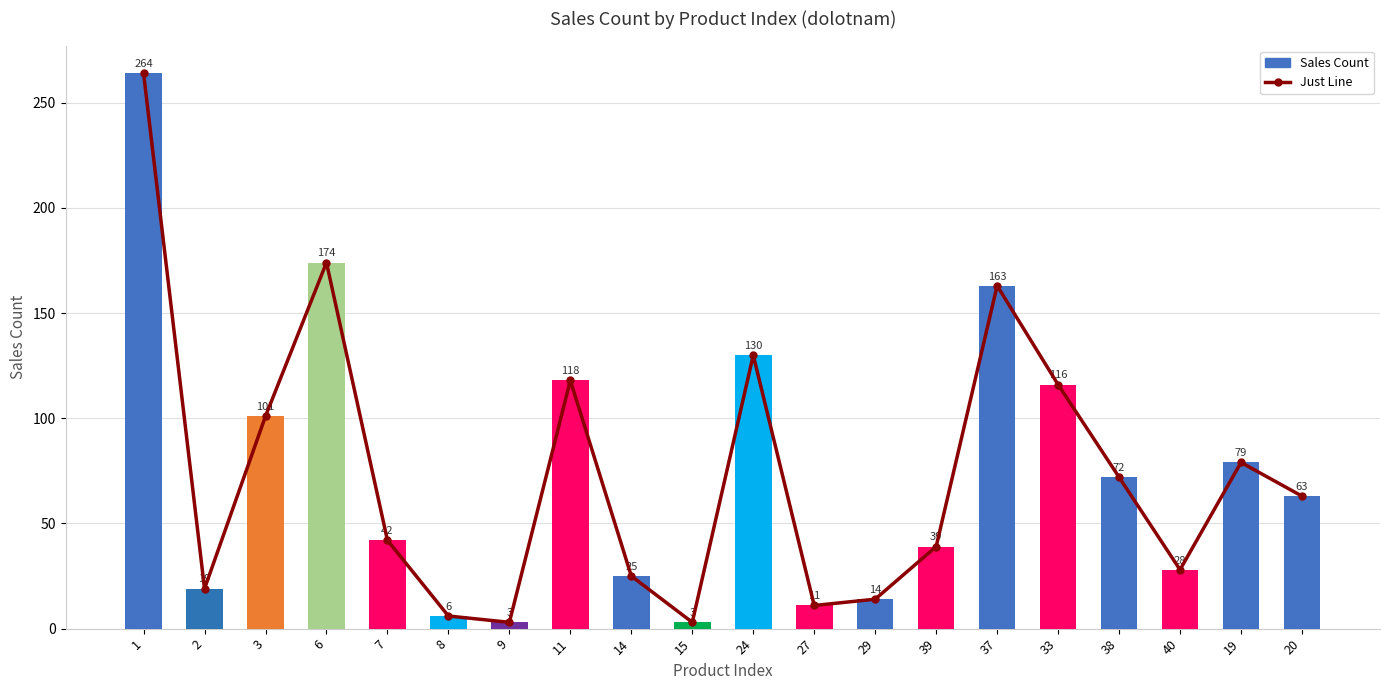

Which series changed the most between 24 and 39?

Just Line